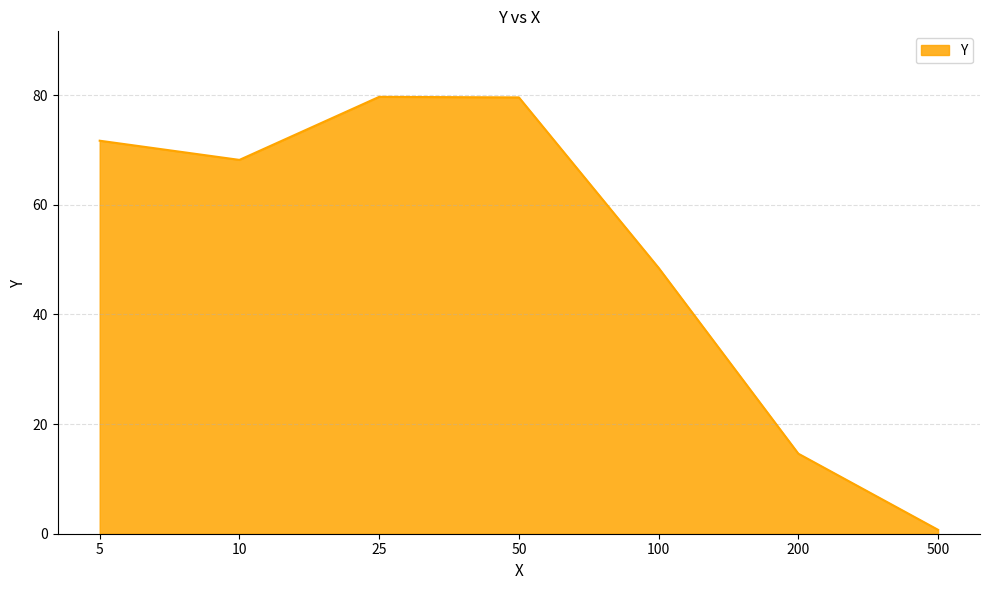

What is the maximum value shown in the chart?

79.7